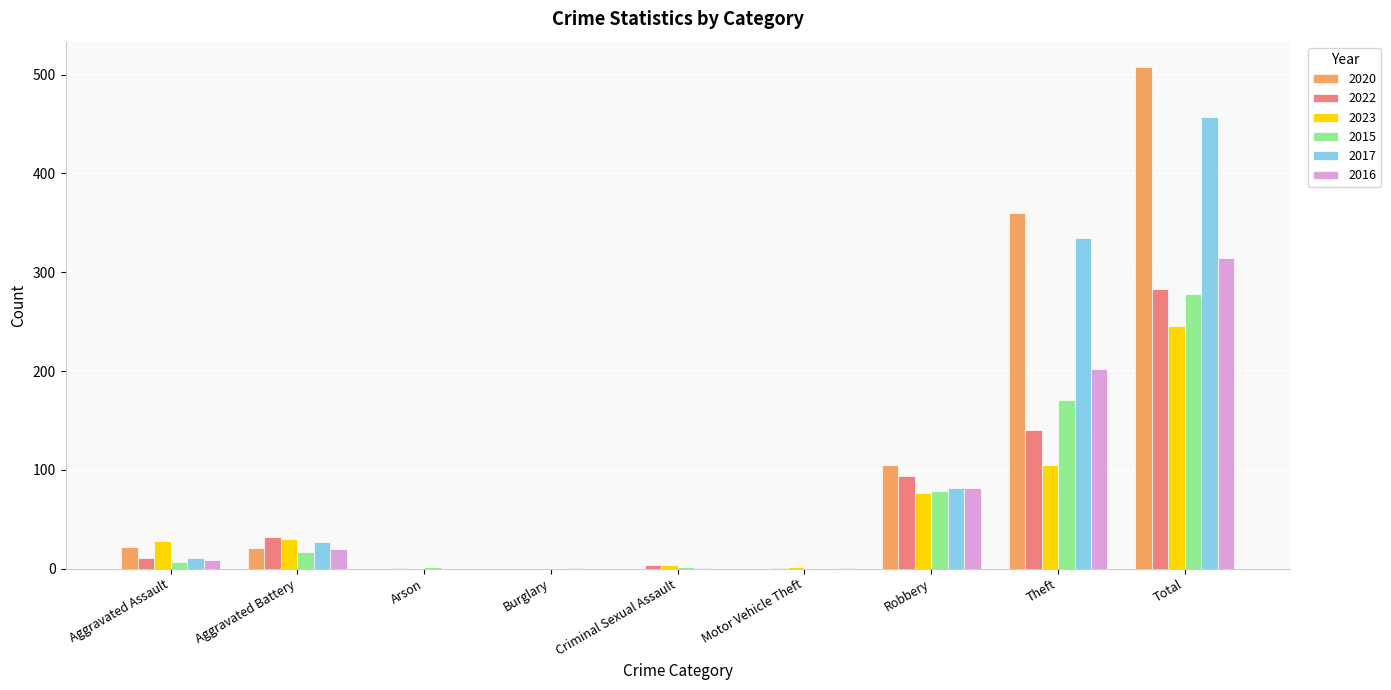

Does the chart contain stacked bars?

No